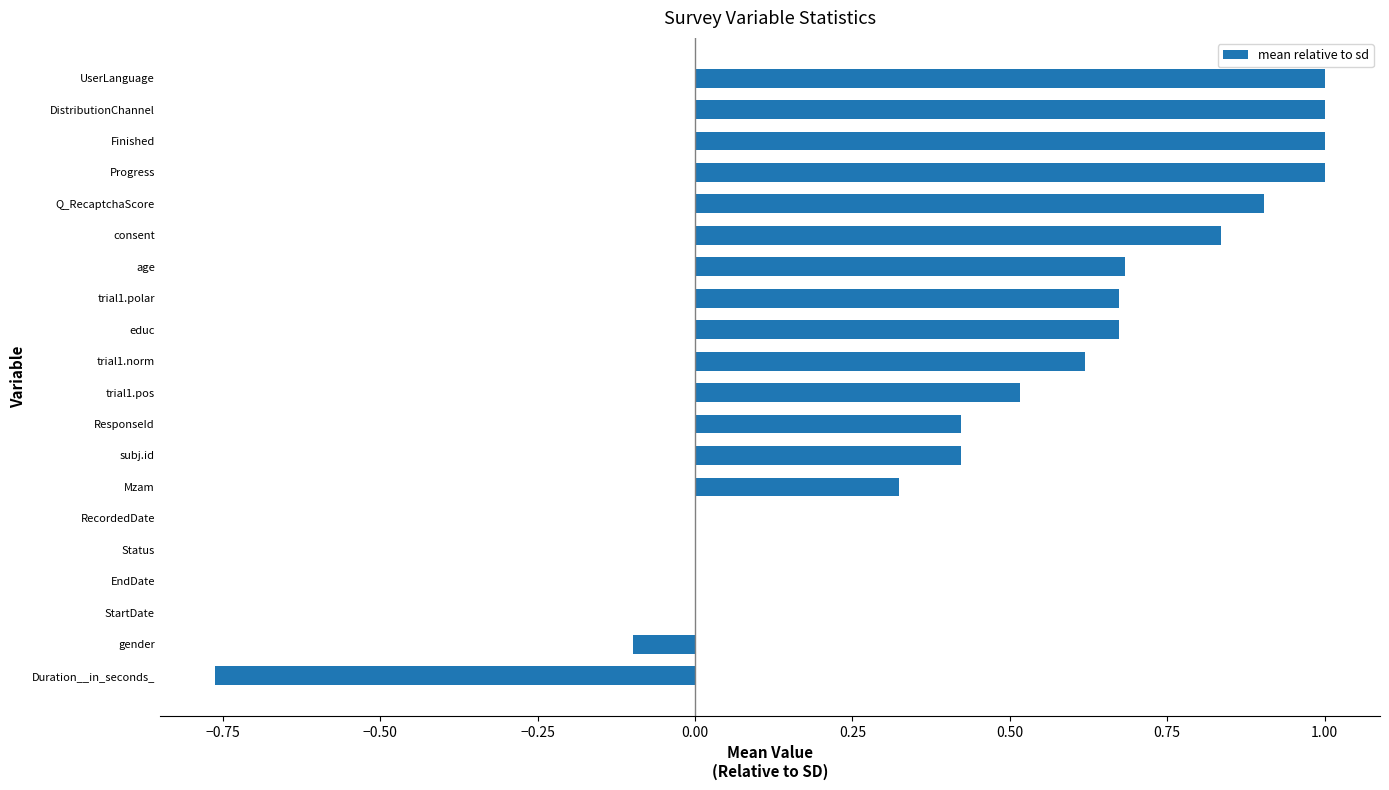

True or false: the data shows 1.0 at Progress.

True